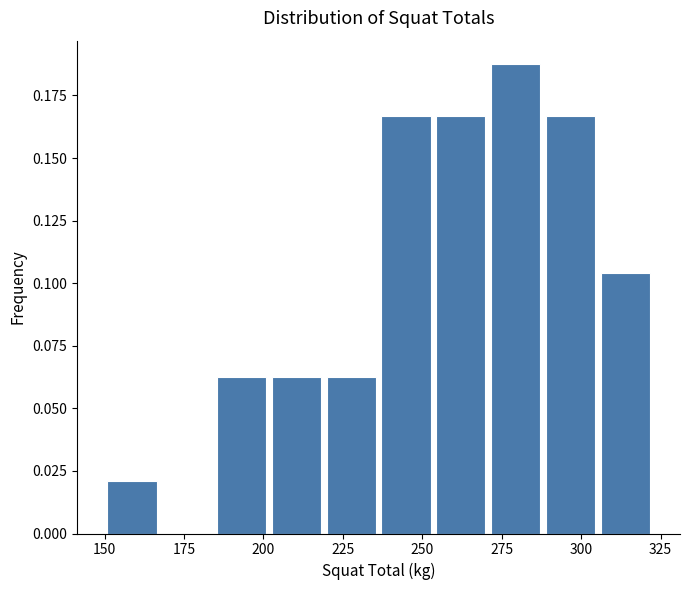

Around what value on the x-axis is the tallest bar? Give the approximate position of its centre, as read against the axis.

280